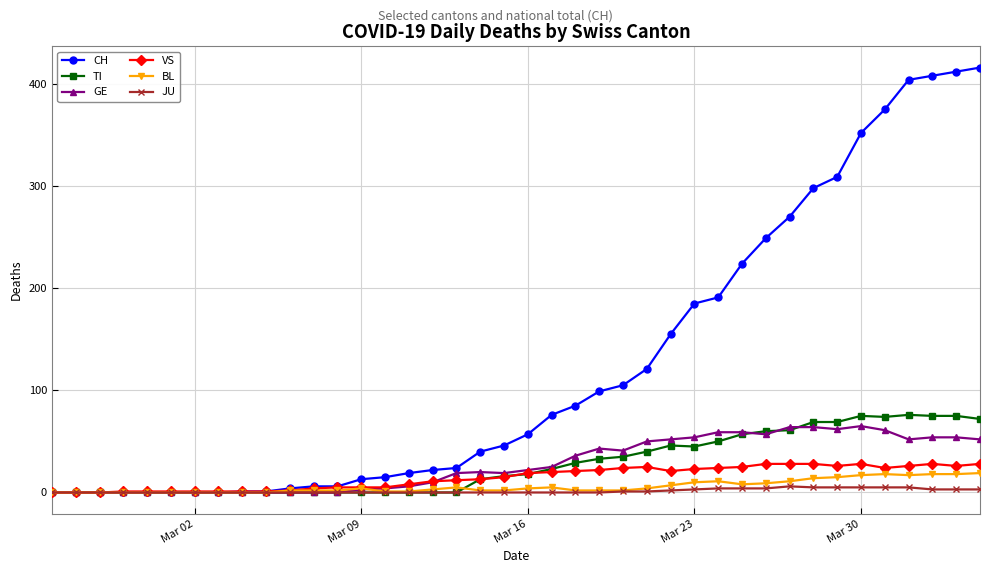

What is the difference between the maximum and second lowest values in the VS series?

28